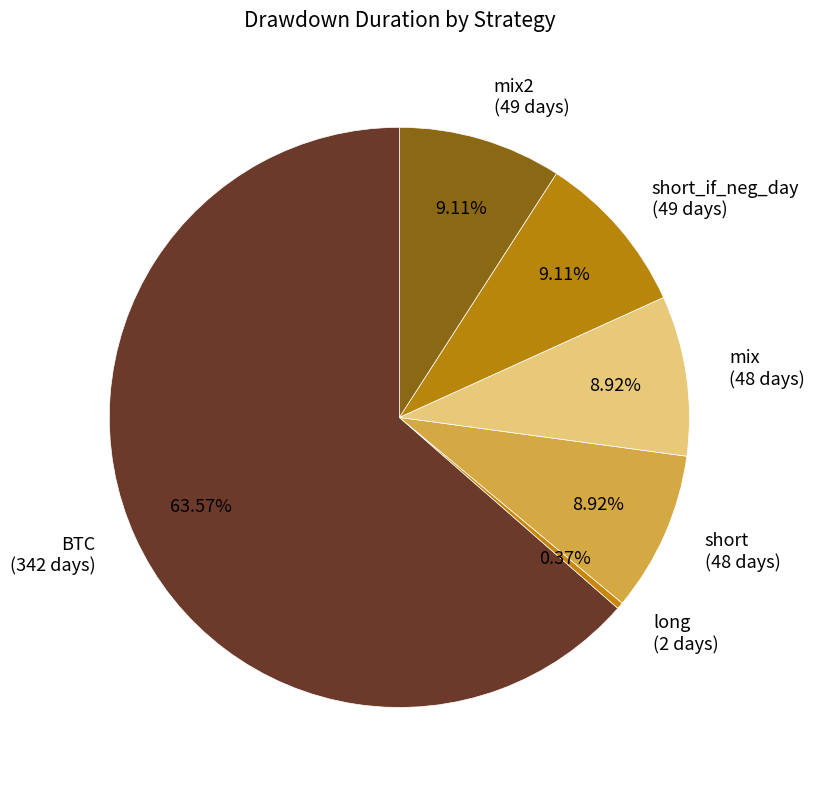

Is there any slice that represents more than half of the pie?

Yes